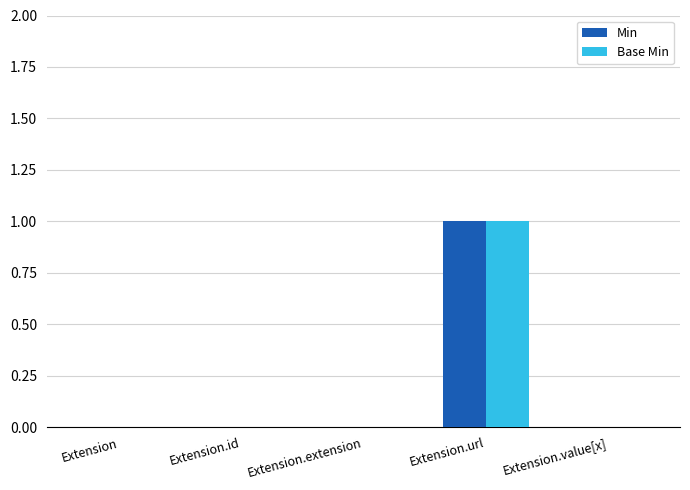

Are the bars horizontal?

No